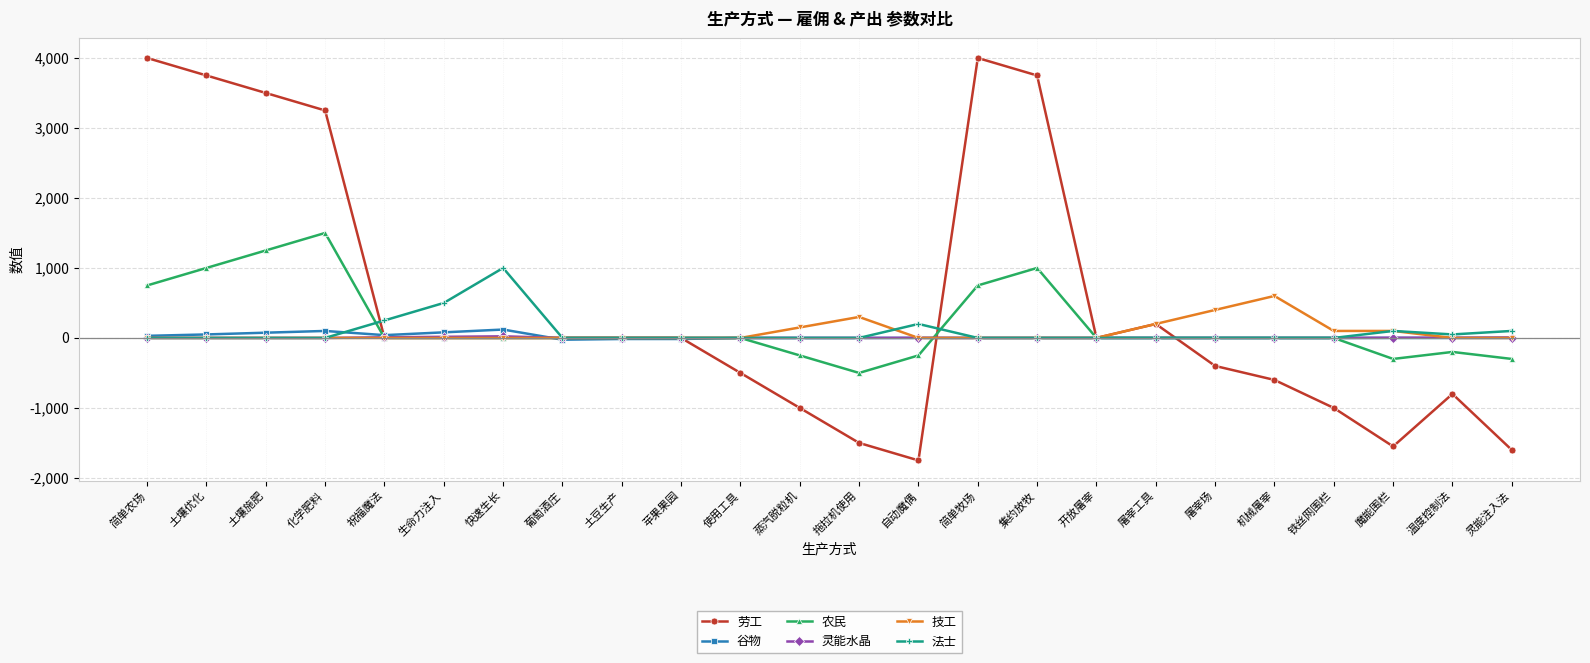

True or false: 劳工 has a value of -1653 at 蒸汽脱粒机.

False